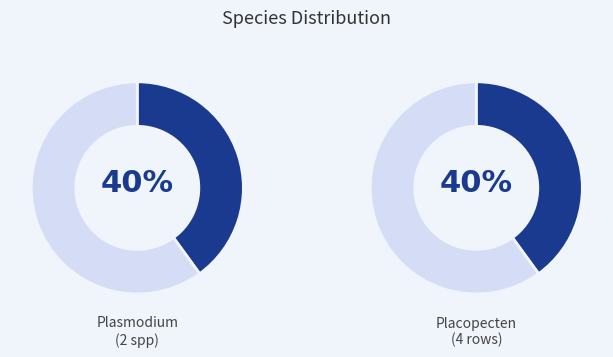

Is the sum of Plasmodium knowlesi and Placopecten magellanicus greater than half?

Yes